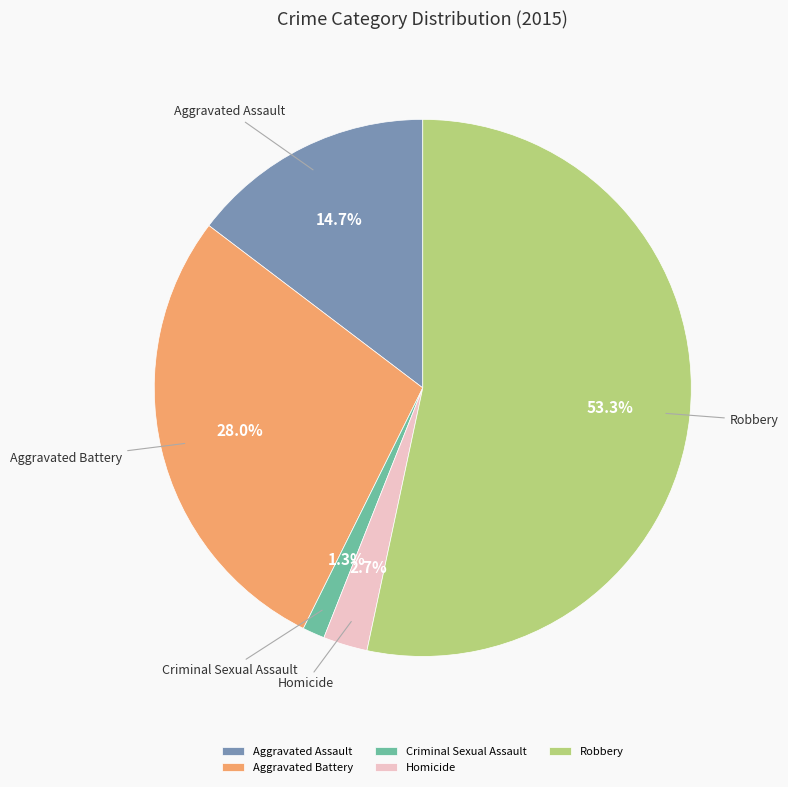

The Robbery slice represents 53% of the pie. True or false?

True